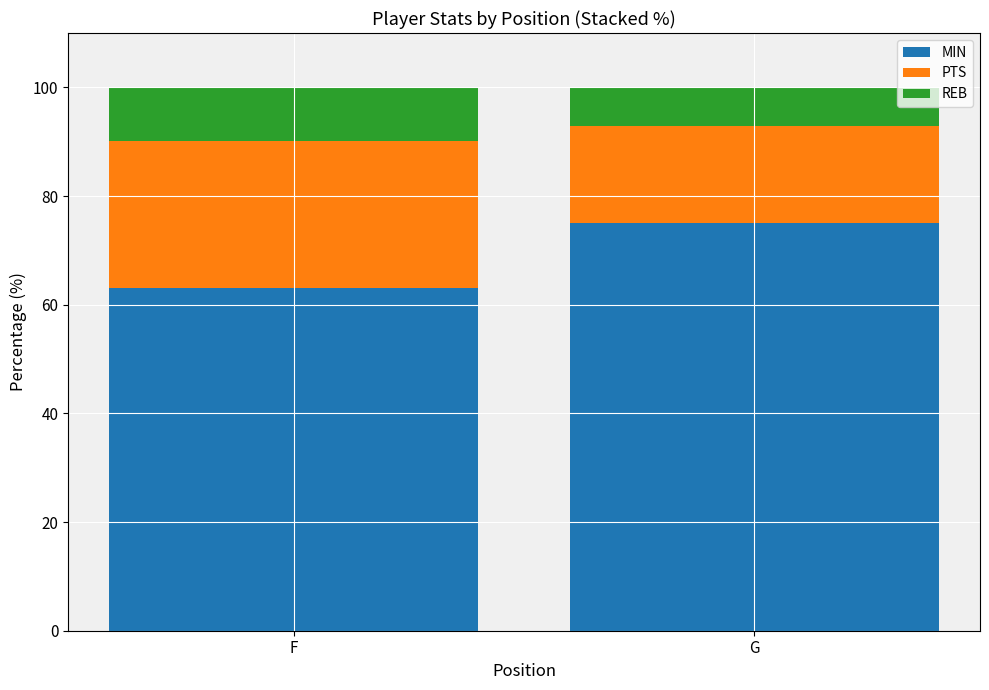

Which category has the highest value in the MIN series?

G